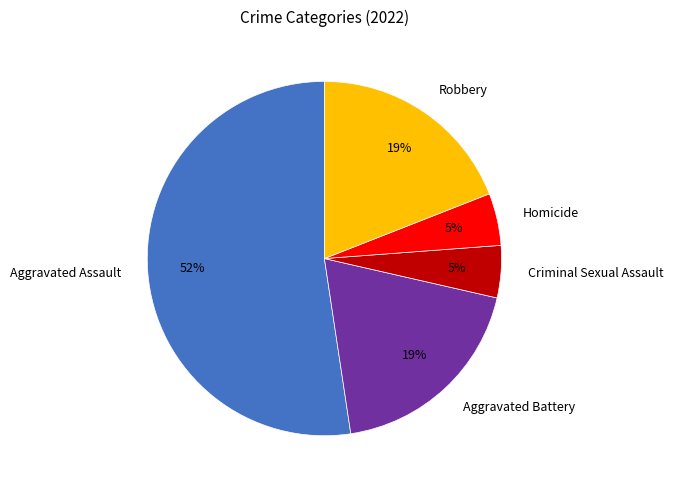

What percentage is the Aggravated Assault slice, to the nearest percent?

52%